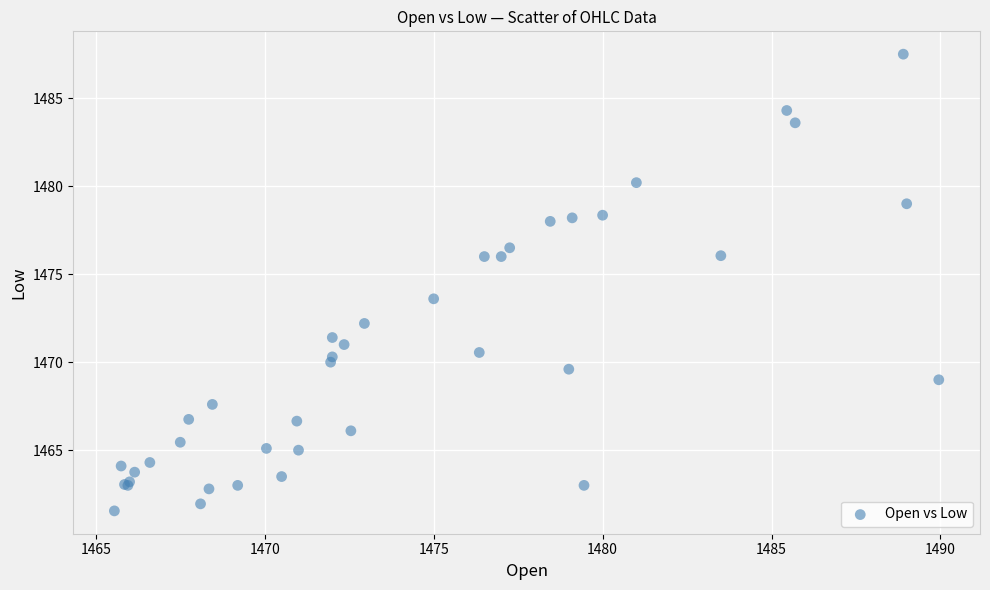

What Y value in the scatter plot is closest to 1474?

1473.6